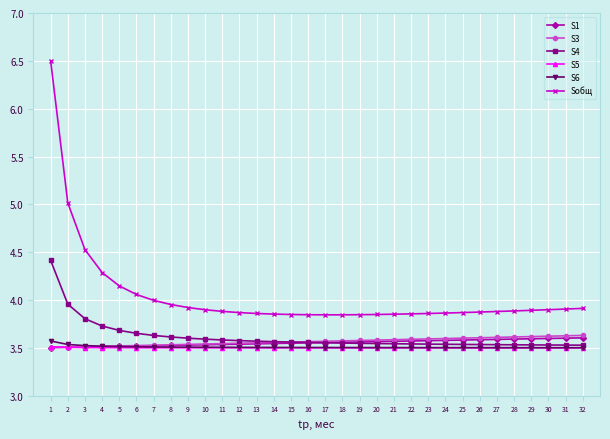

Which series has the widest spread of values?

Sобщ